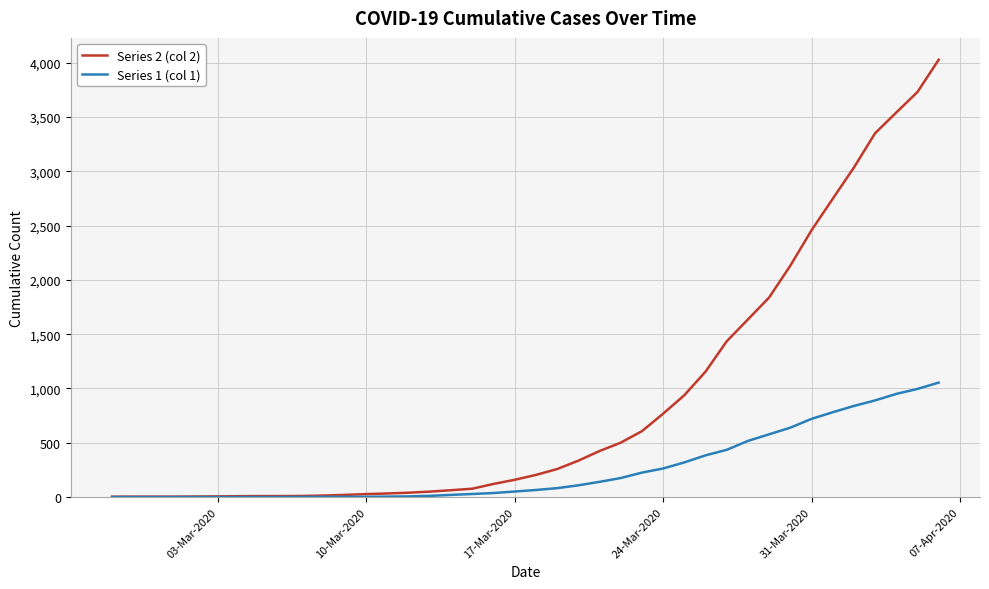

List the series in order of their peak value, highest first.

Series 2 (col 2), Series 1 (col 1)